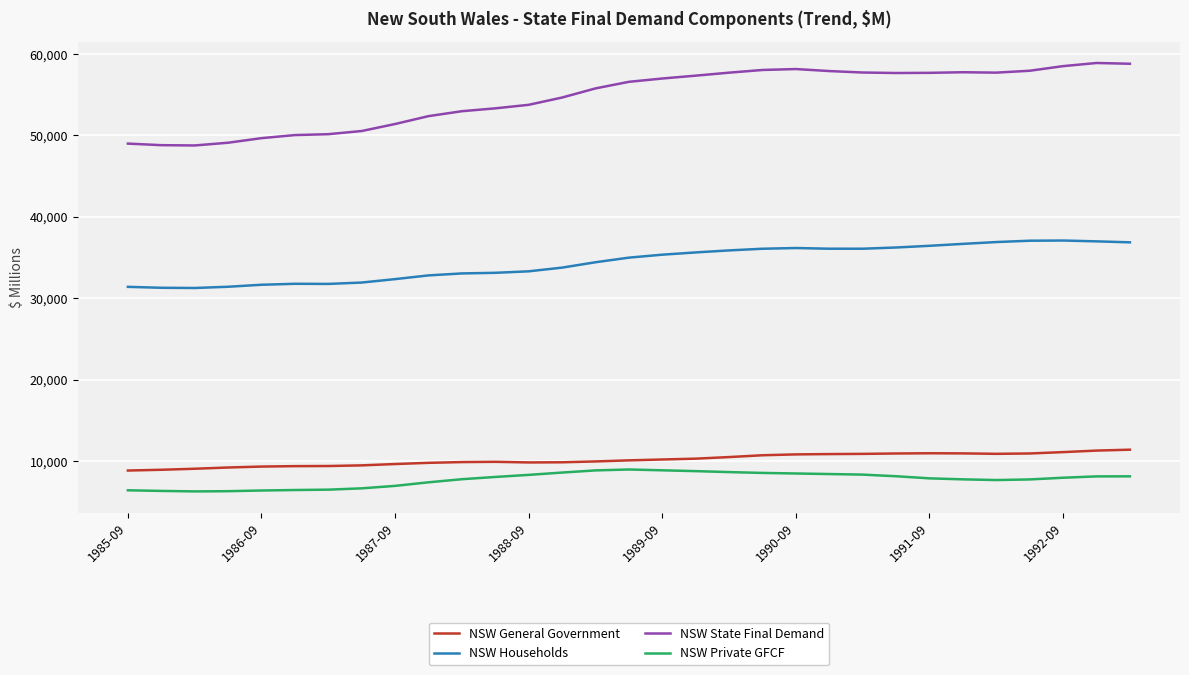

What is the sum of all NSW Private GFCF values?

239730